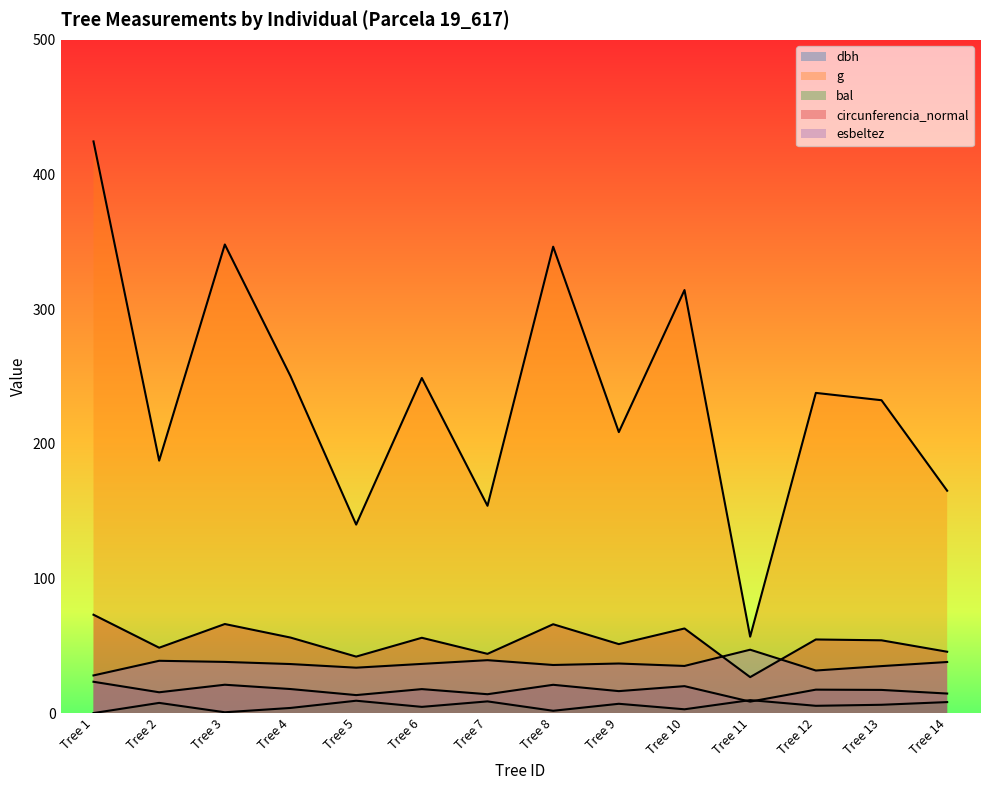

How many lines are shown in the chart?

5